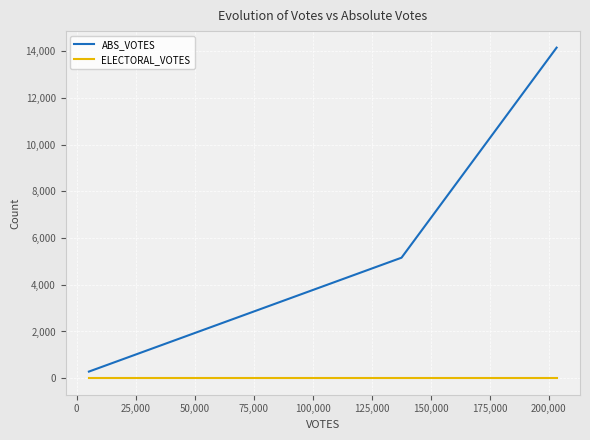

What is the sum of all ABS_VOTES values?

19603